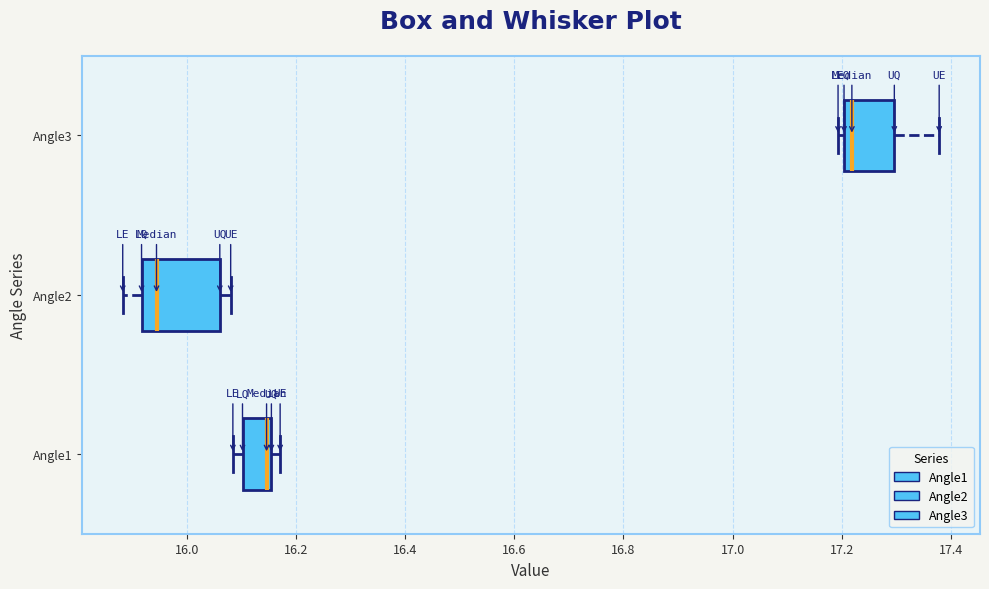

Reading bottom to top, read every box against the x-axis: the position of its median line, the range the box covers, and the ends of its whiskers. The values are not printed on the chart, so give them approximately, as read against the axis.

Angle1: median 16.14, box 16.10 to 16.16, whiskers 16.08 to 16.18
Angle2: median 15.94, box 15.92 to 16.06, whiskers 15.88 to 16.08
Angle3: median 17.22, box 17.20 to 17.30, whiskers 17.20 (just left of the box's left edge) to 17.38